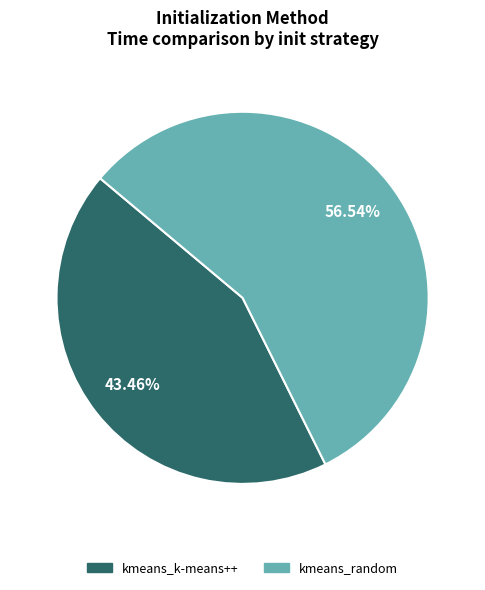

Which category has the smallest portion of the pie?

kmeans_k-means++